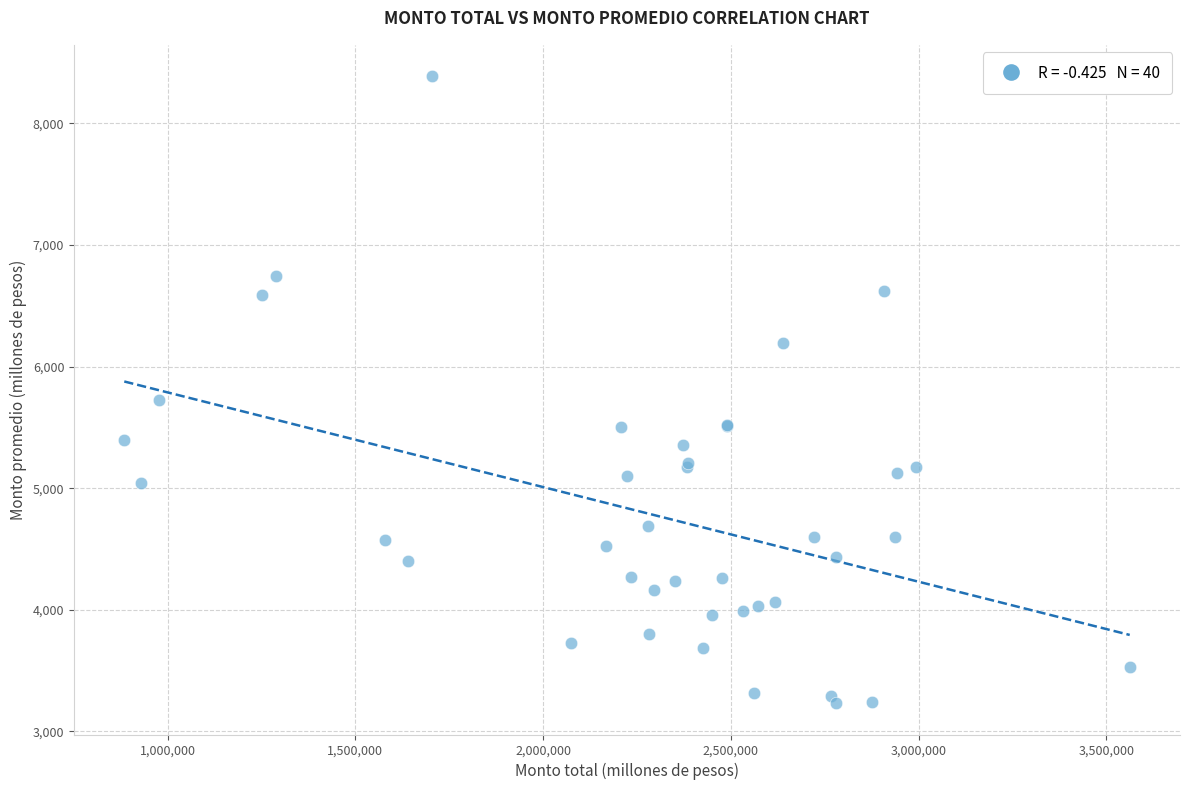

What Y value in the scatter plot is closest to 5810?

5722